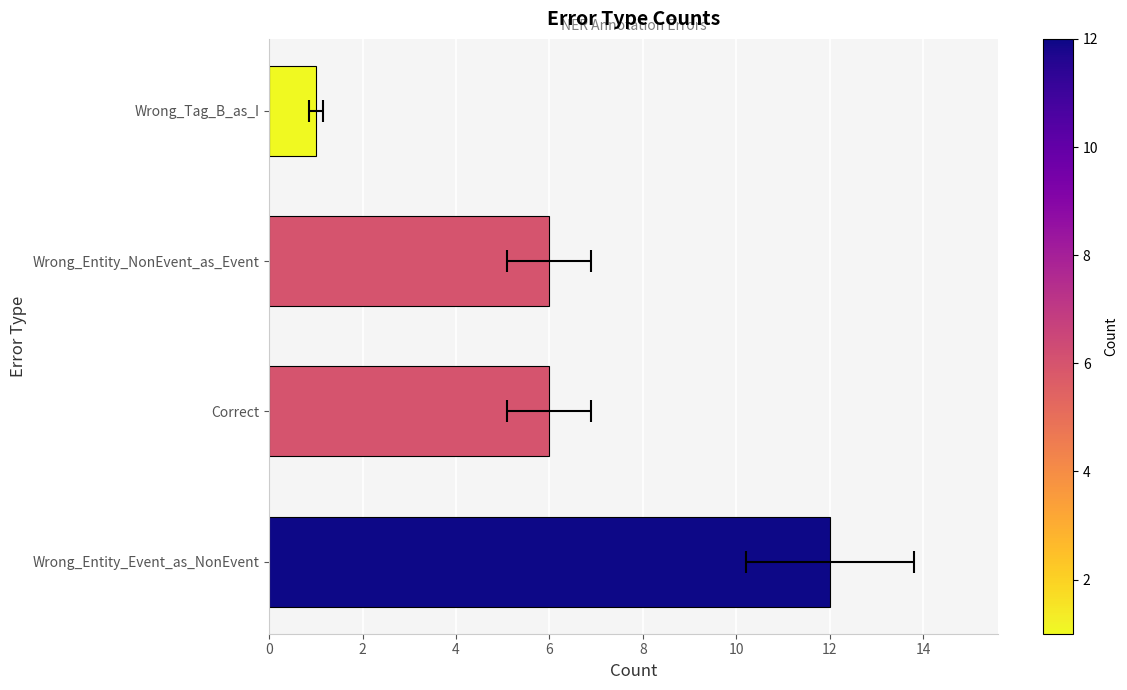

What is the minimum value shown in the chart?

1